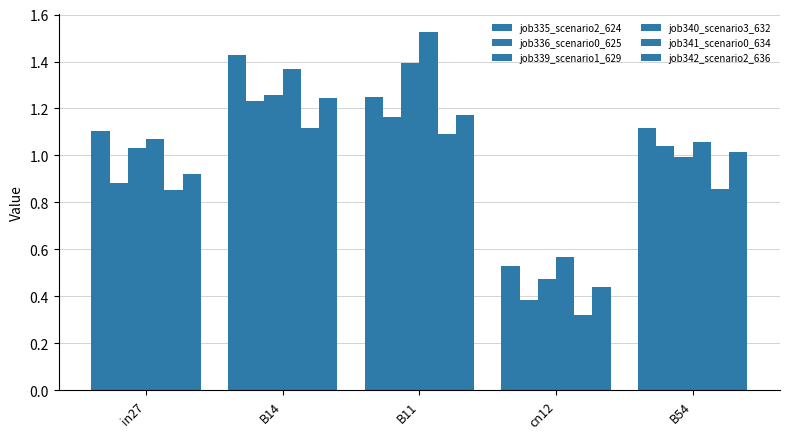

How many bars are there in total?

30